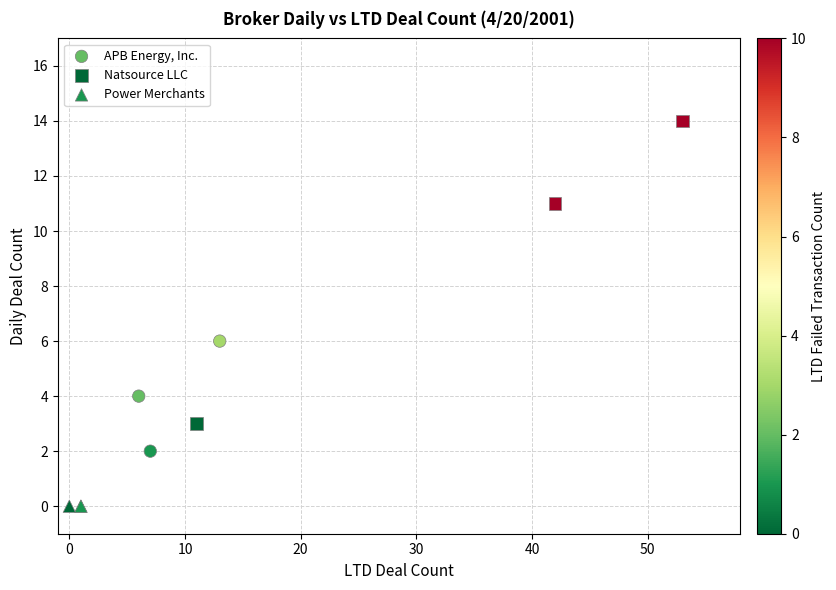

Which series contains the highest Y value?

Natsource LLC